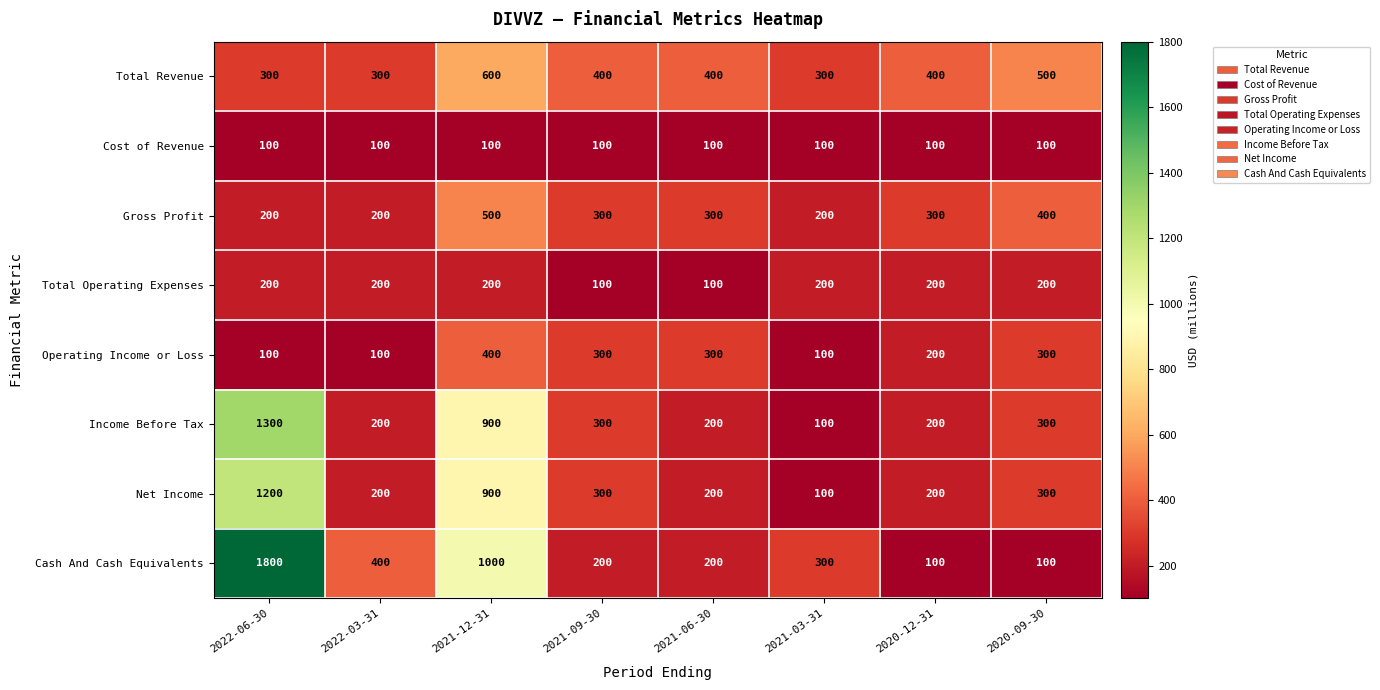

What is the smallest value displayed?

100